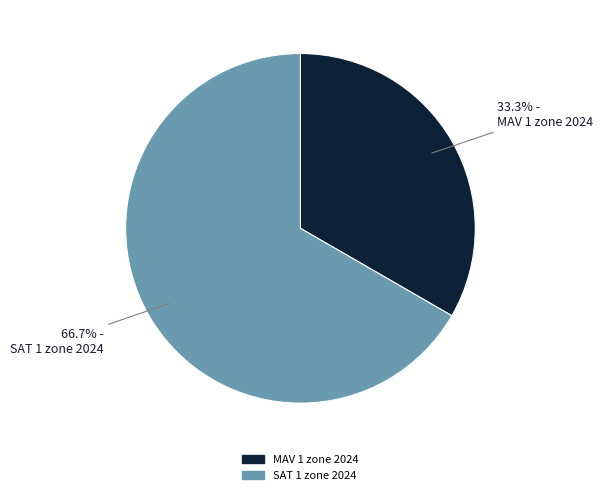

What is the largest slice in the pie chart?

SAT 1 zone 2024